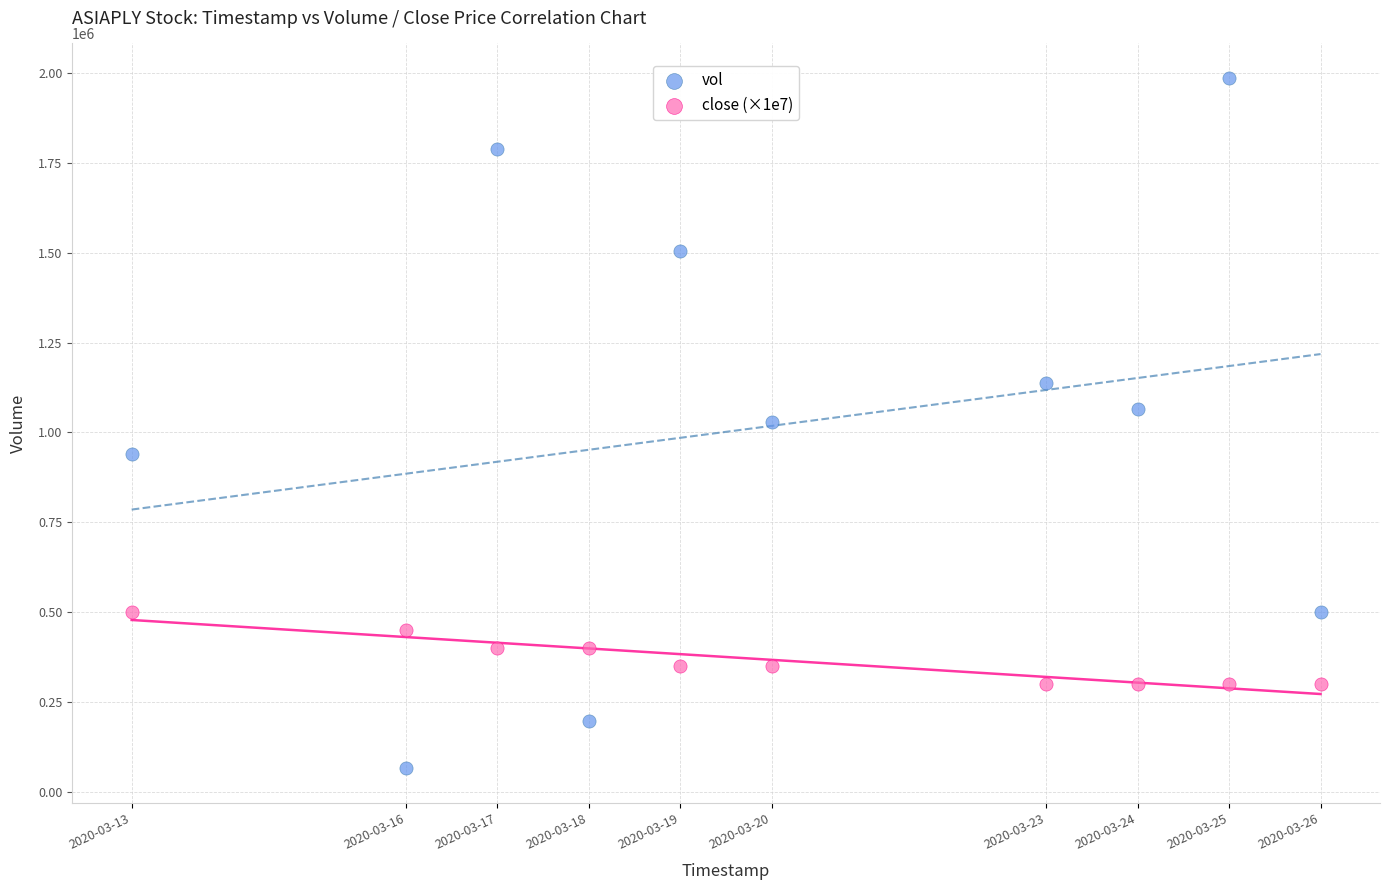

Across all data points, what is the range of X values (max minus min)?

1123200.0